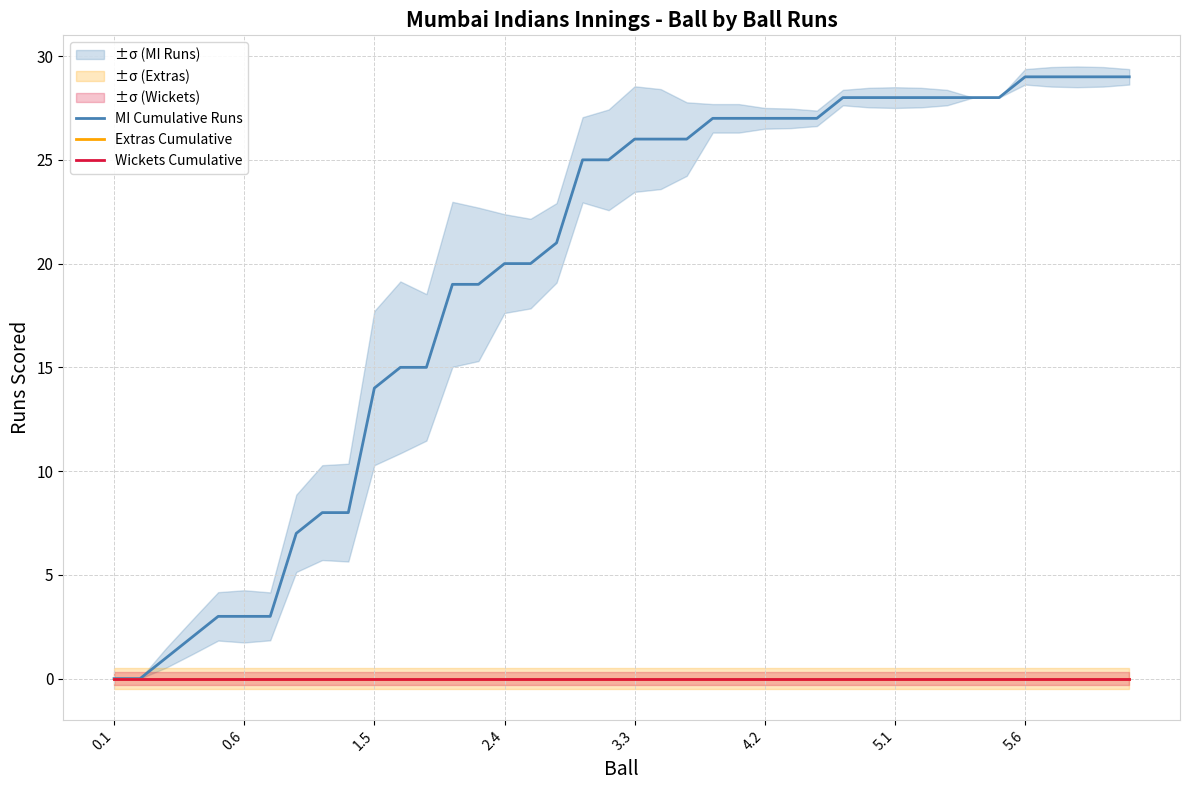

Rank the series at 9 from lowest to highest value.

Extras Cumulative, Wickets Cumulative, MI Cumulative Runs